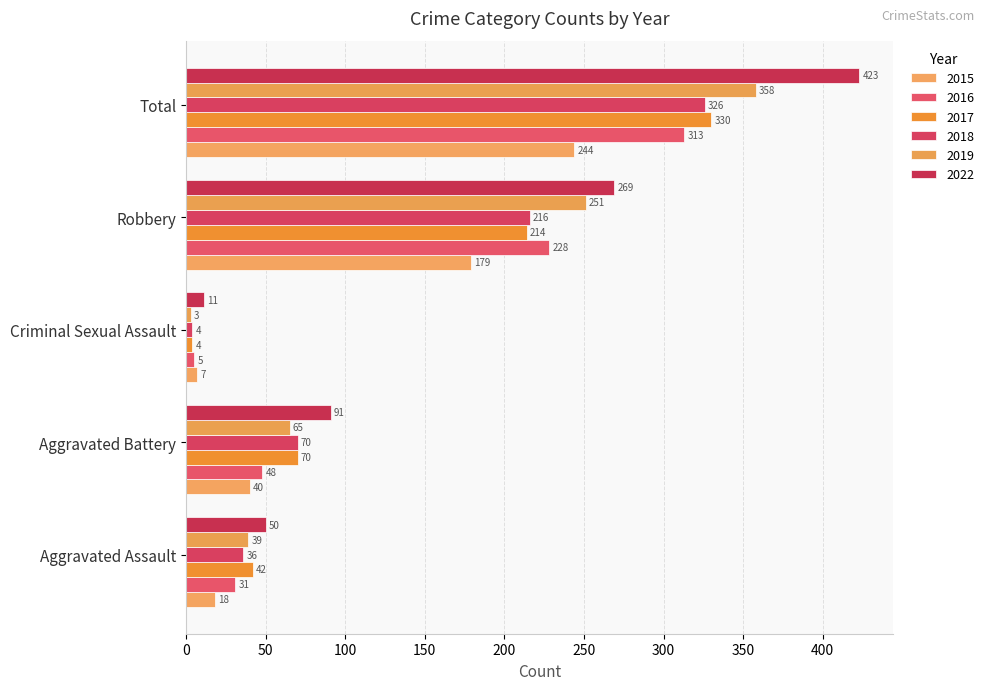

How many series are shown in this chart?

6